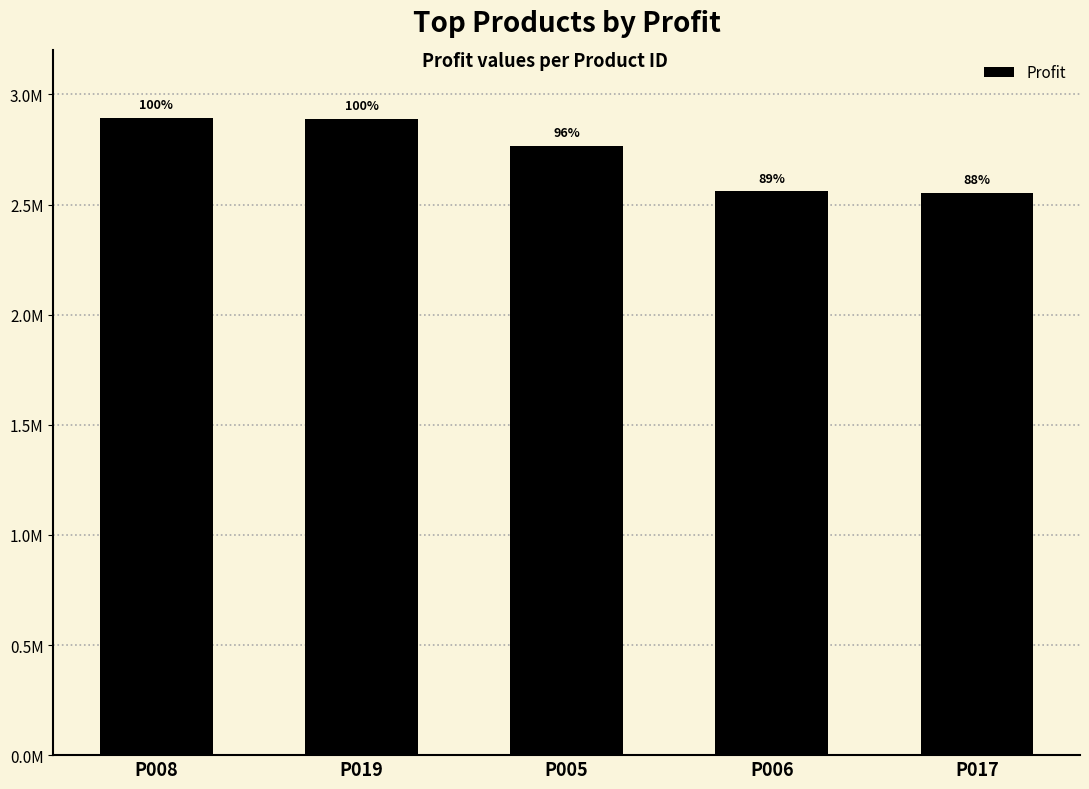

At which label does the data first exceed 2766962?

P008